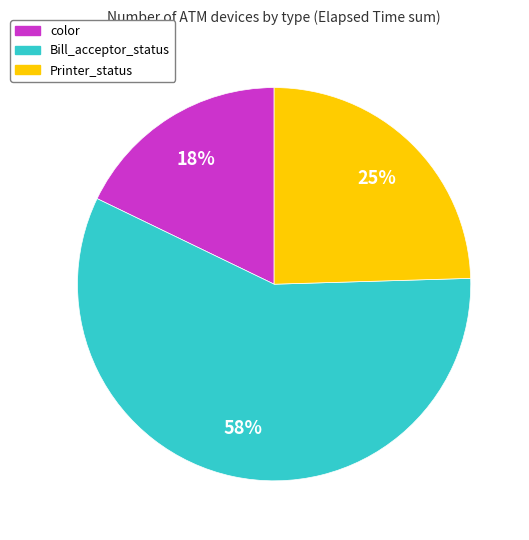

To the nearest percent, what is the average slice percentage?

33%